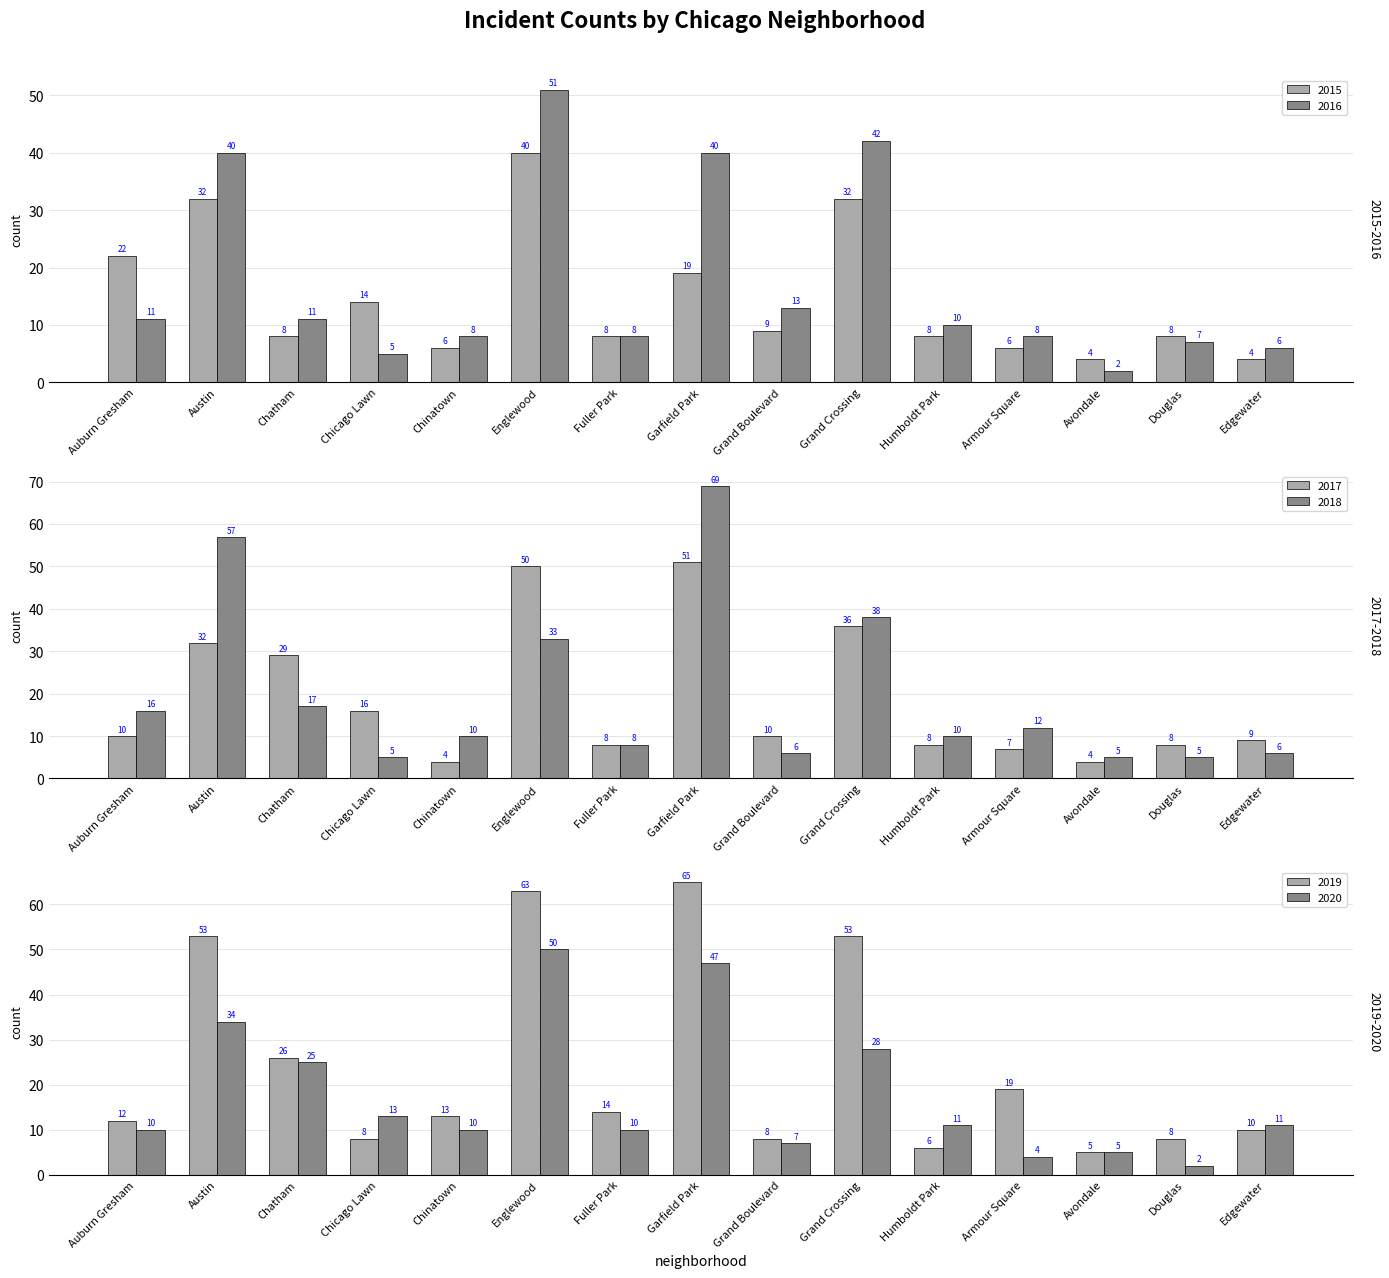

What is the label of the 10th bar from the left?

Grand Crossing